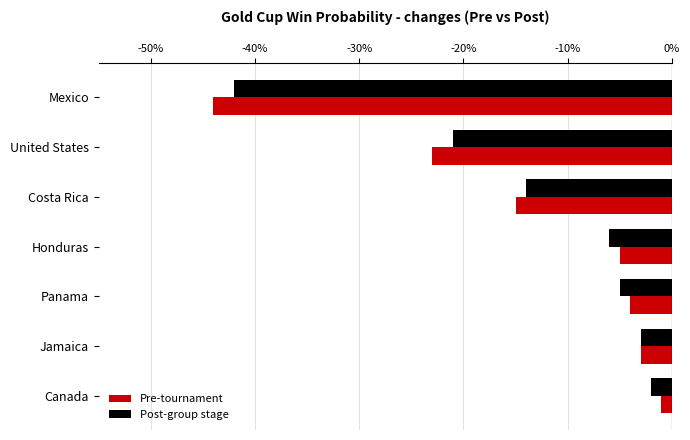

What are all the series names shown in the legend?

Pre-tournament, Post-group stage